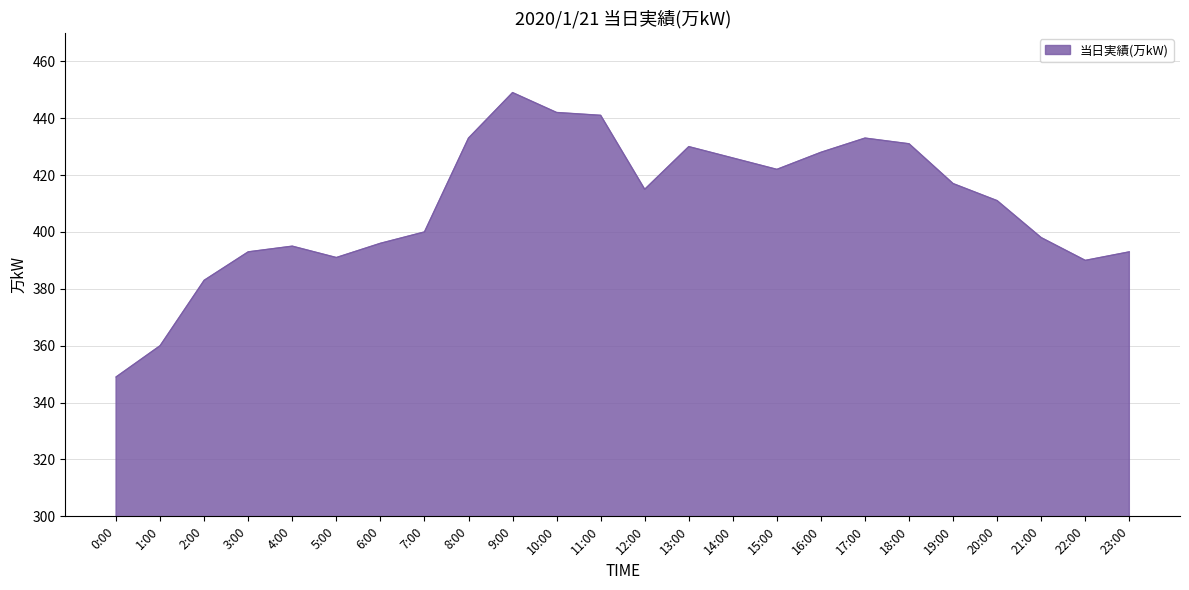

What value does the data have at 8:00?

433